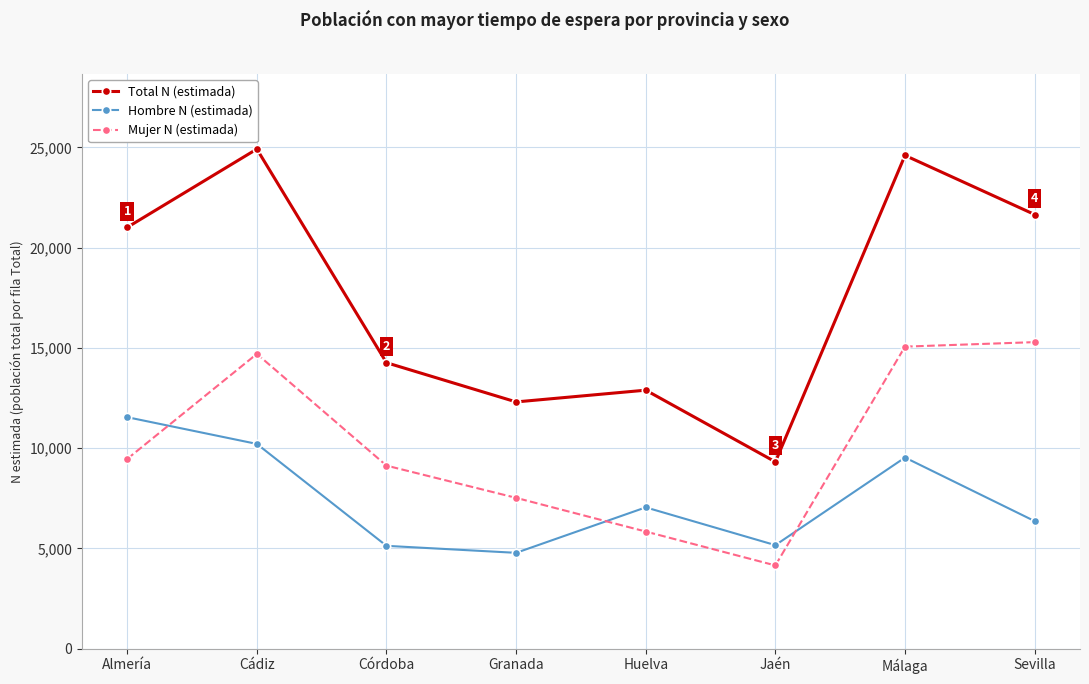

Is the value of Hombre N (estimada) at Jaén greater than the value of Total N (estimada) at Málaga?

No